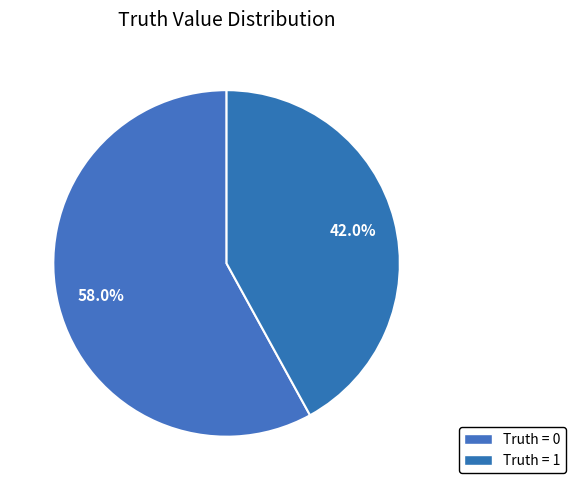

To the nearest percent, what is the difference between the largest and smallest slice percentages?

16%